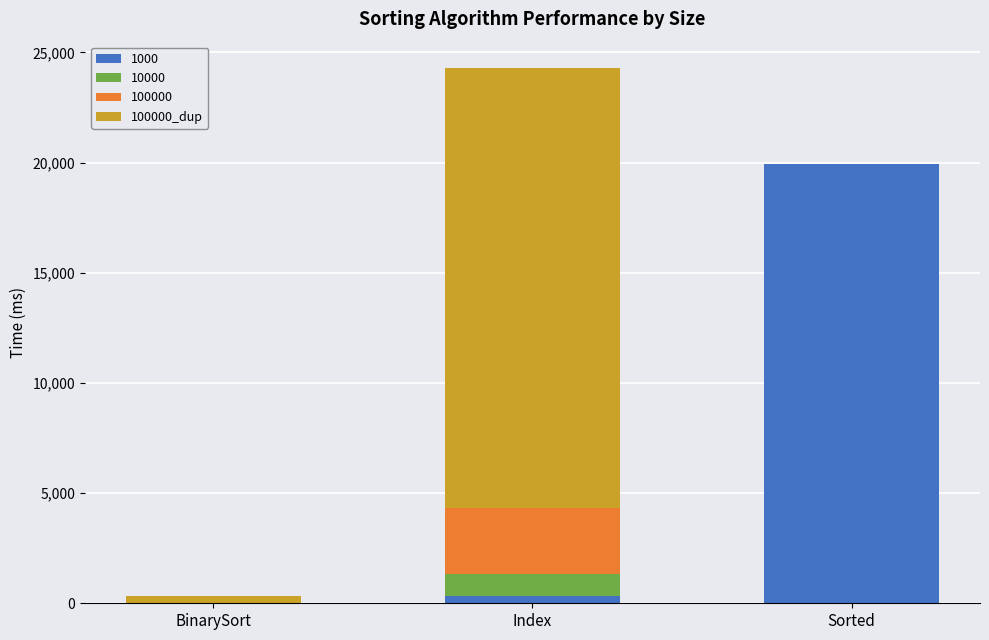

At which category is the sum across all series the highest?

Index